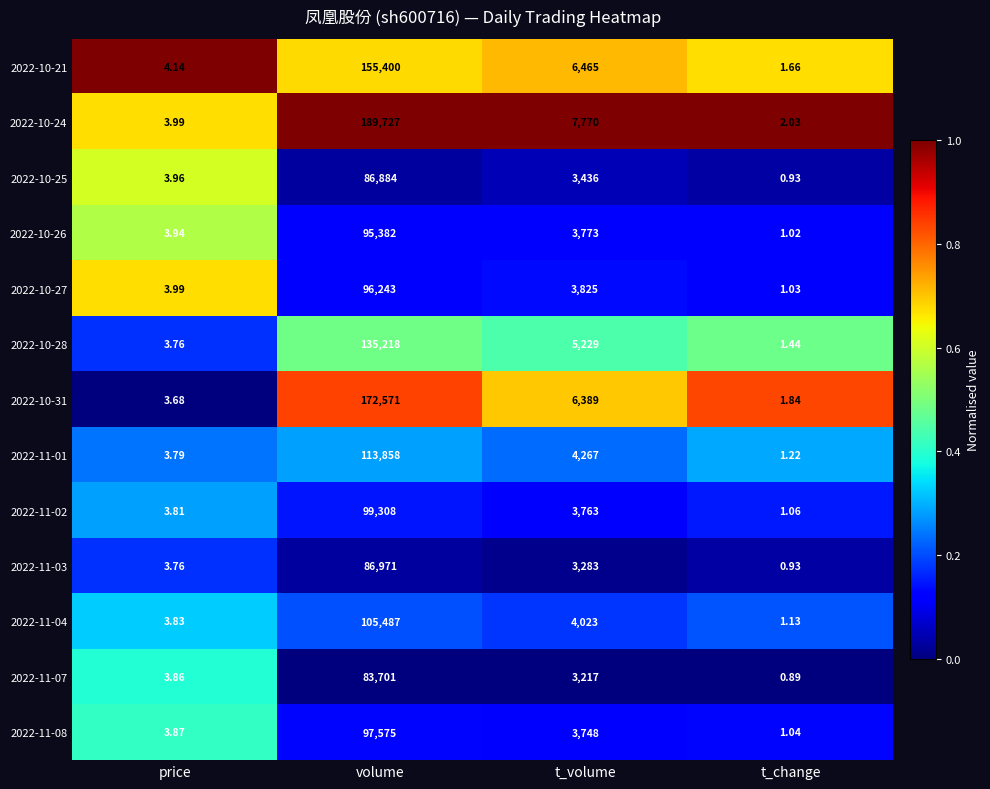

Which category has the lowest value in the 2022-10-31 series?

t_change